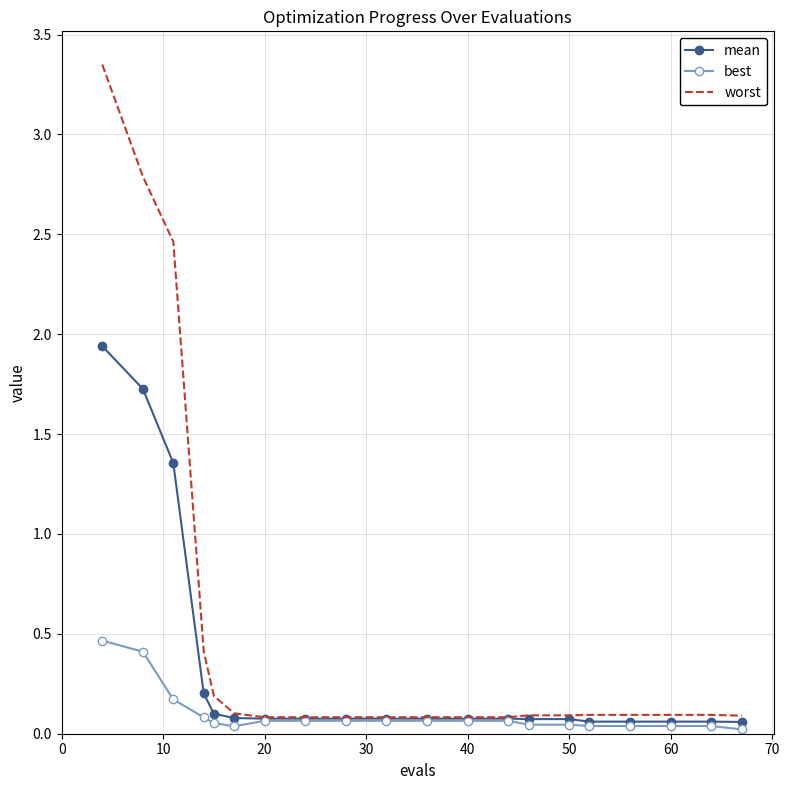

Rank the series by their average value, from highest to lowest.

worst, mean, best